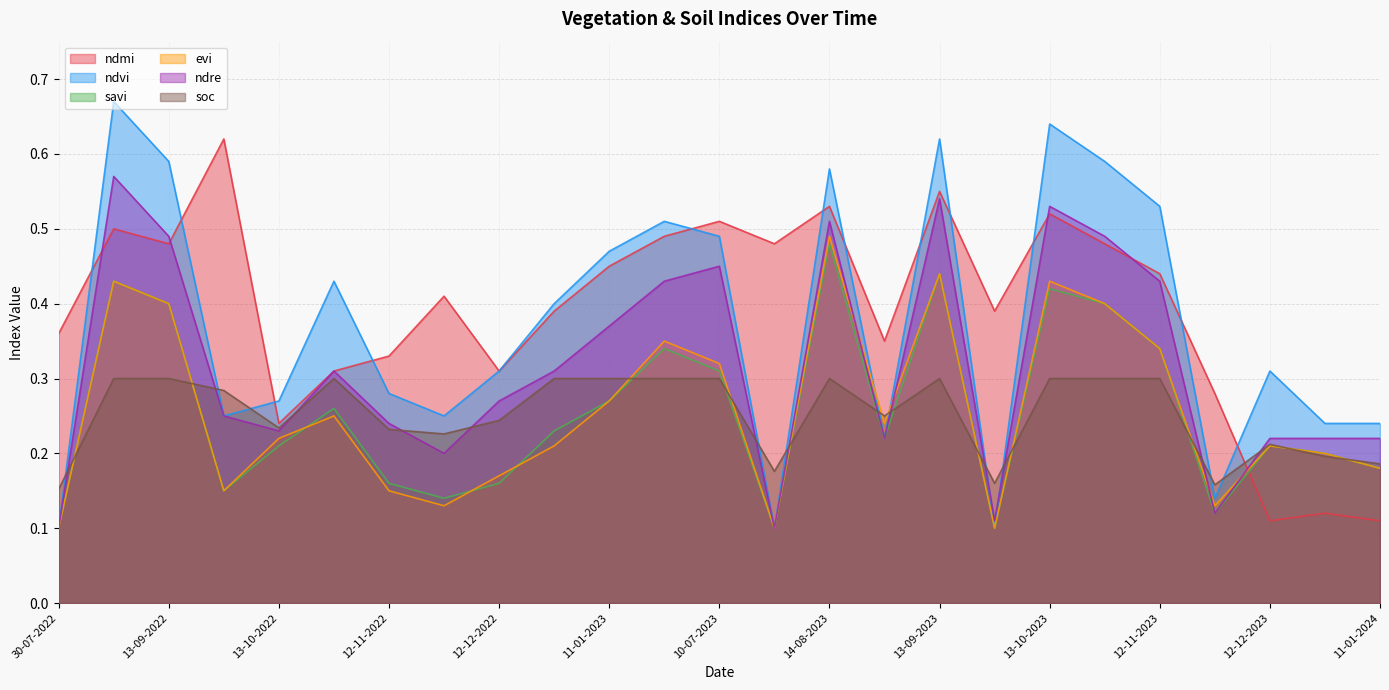

Does the chart display data point markers on the line(s)?

No